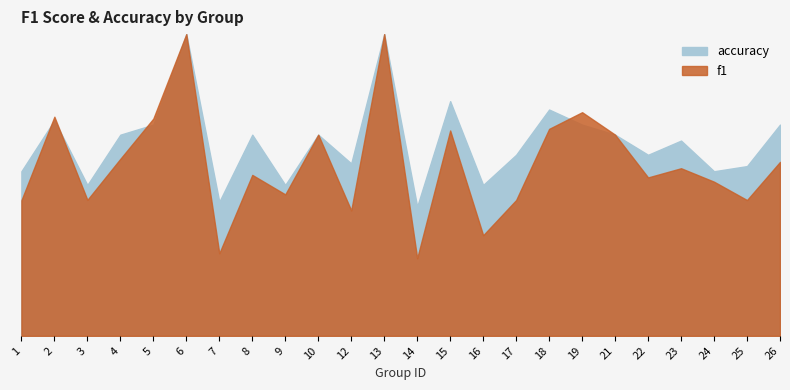

Between 3 and 21, which series saw the biggest shift?

f1